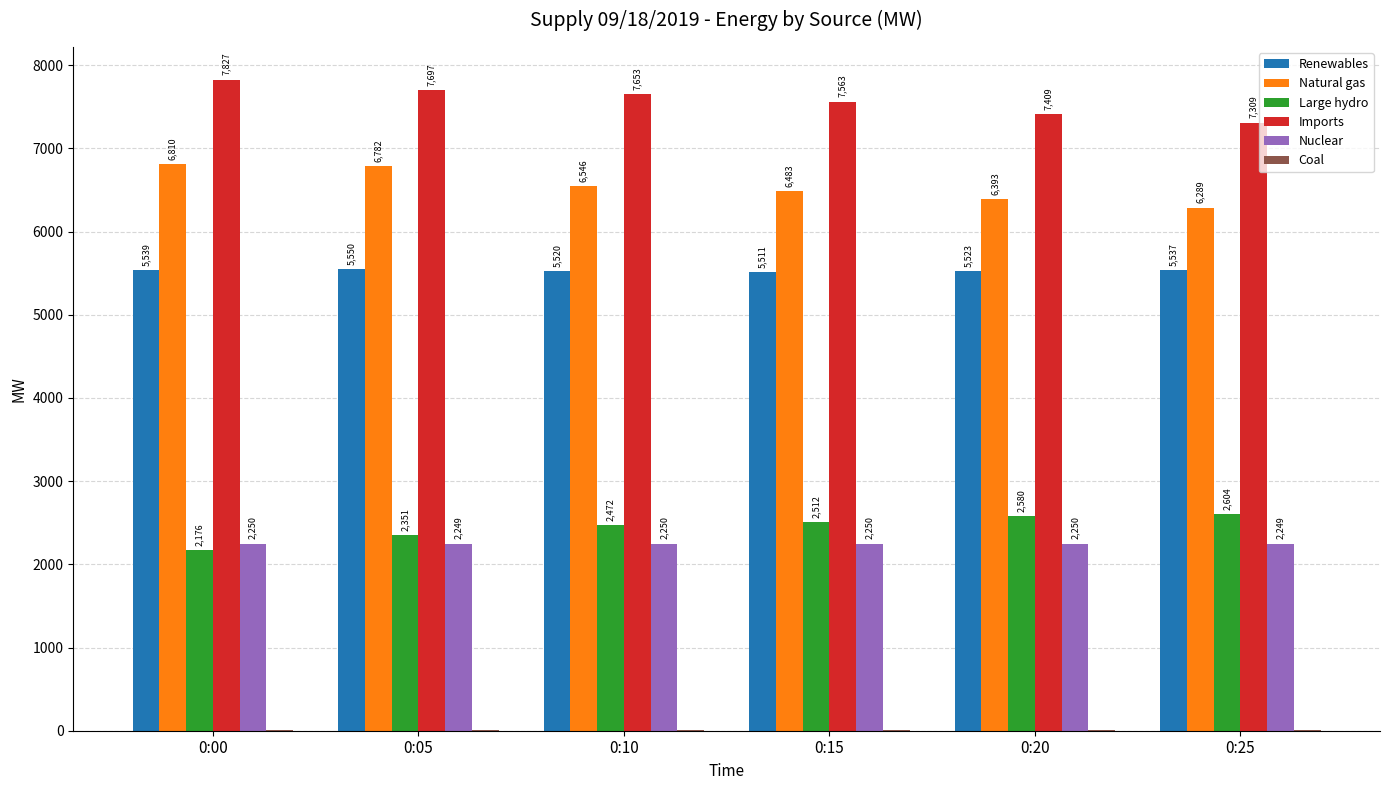

What is the sum of all Large hydro values?

14695